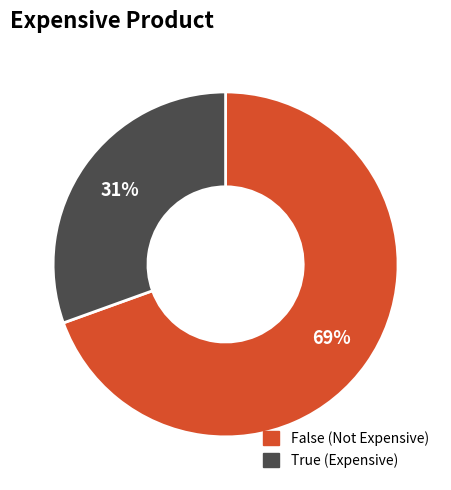

Which slice is the largest?

False